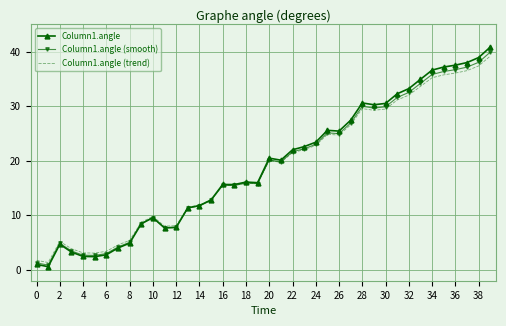

What is the maximum value for Column1.angle (smooth)?

39.9